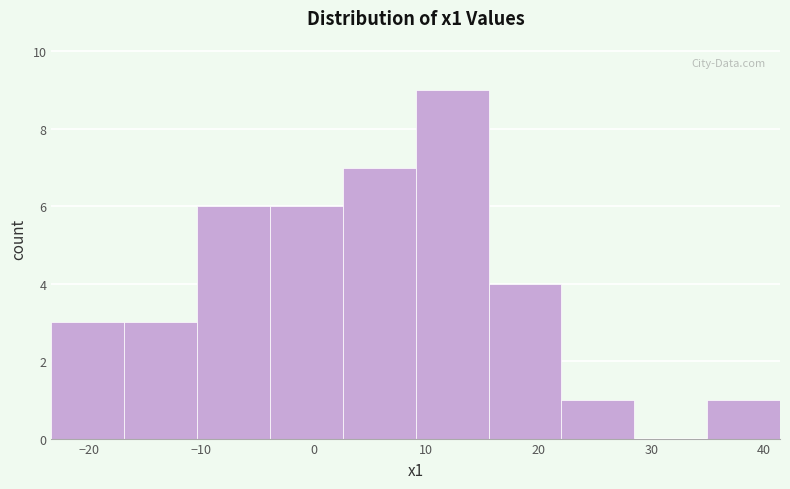

How tall is the bar that spans 16 to 22 on the x-axis? Neither the bar edges nor the heights are printed on the chart, so give them approximately, as read against the axes.

4